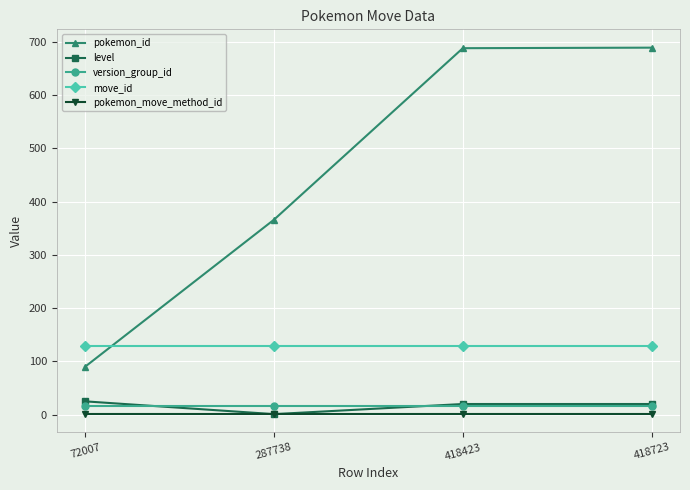

What is the average value of the move_id series?

128